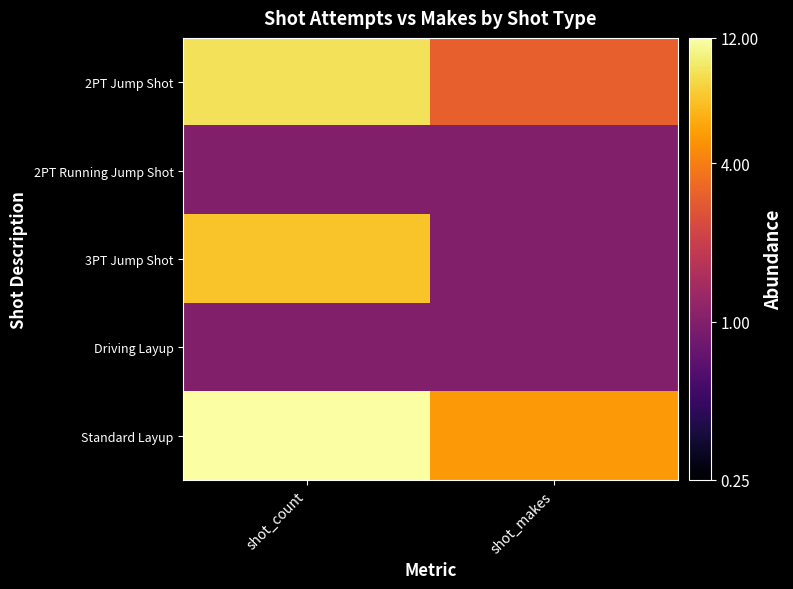

Which label corresponds to the smallest value in the chart?

shot_count